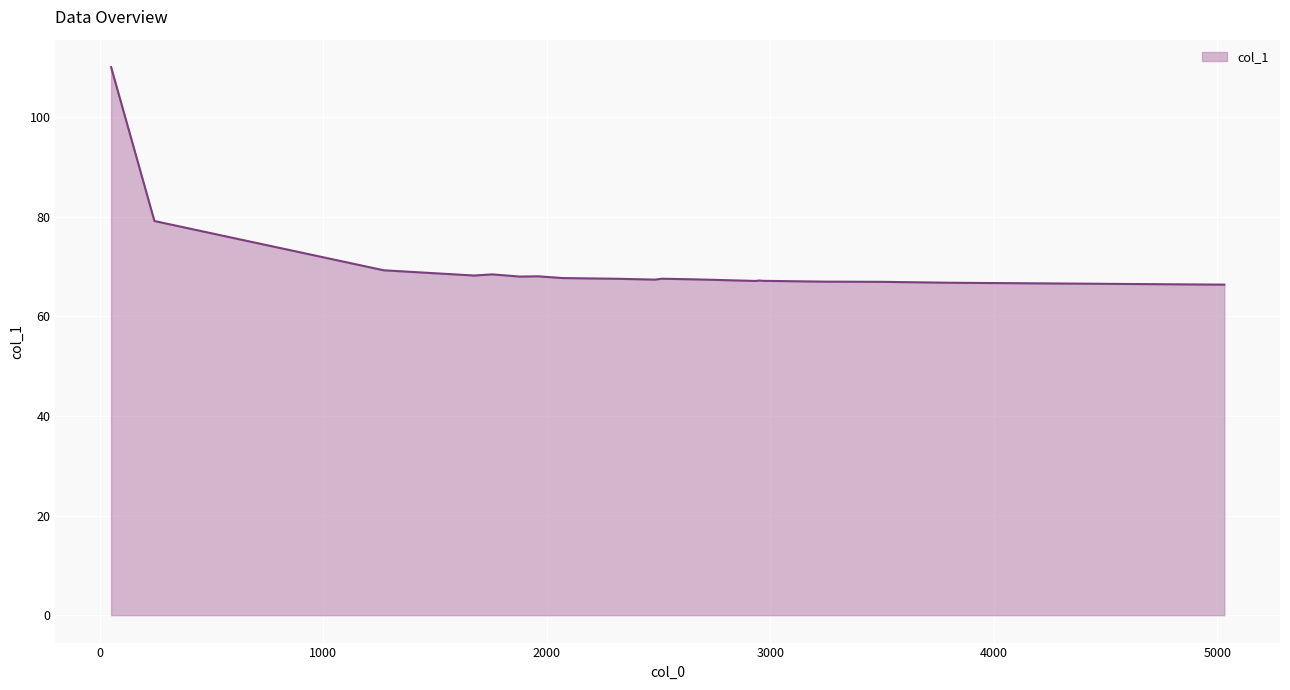

What is the difference between the maximum and minimum values?

43.7